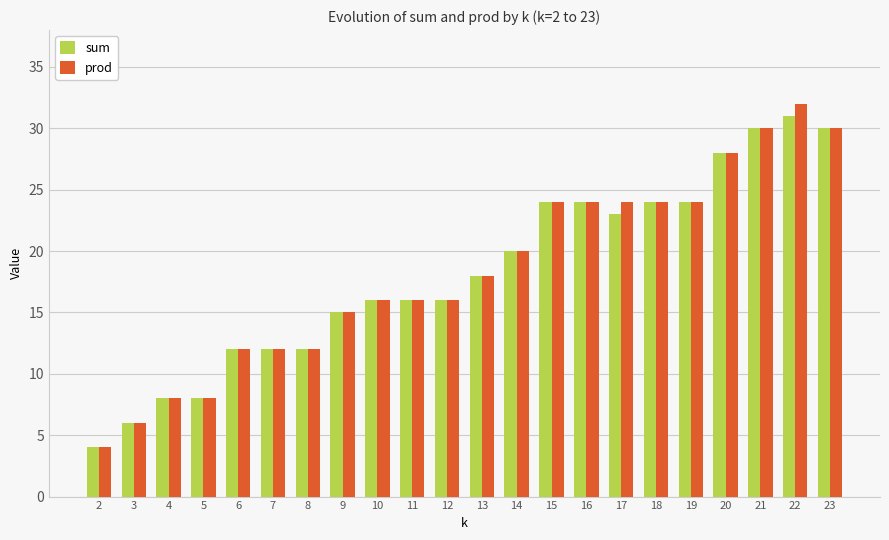

At how many categories does at least one series exceed 10?

18